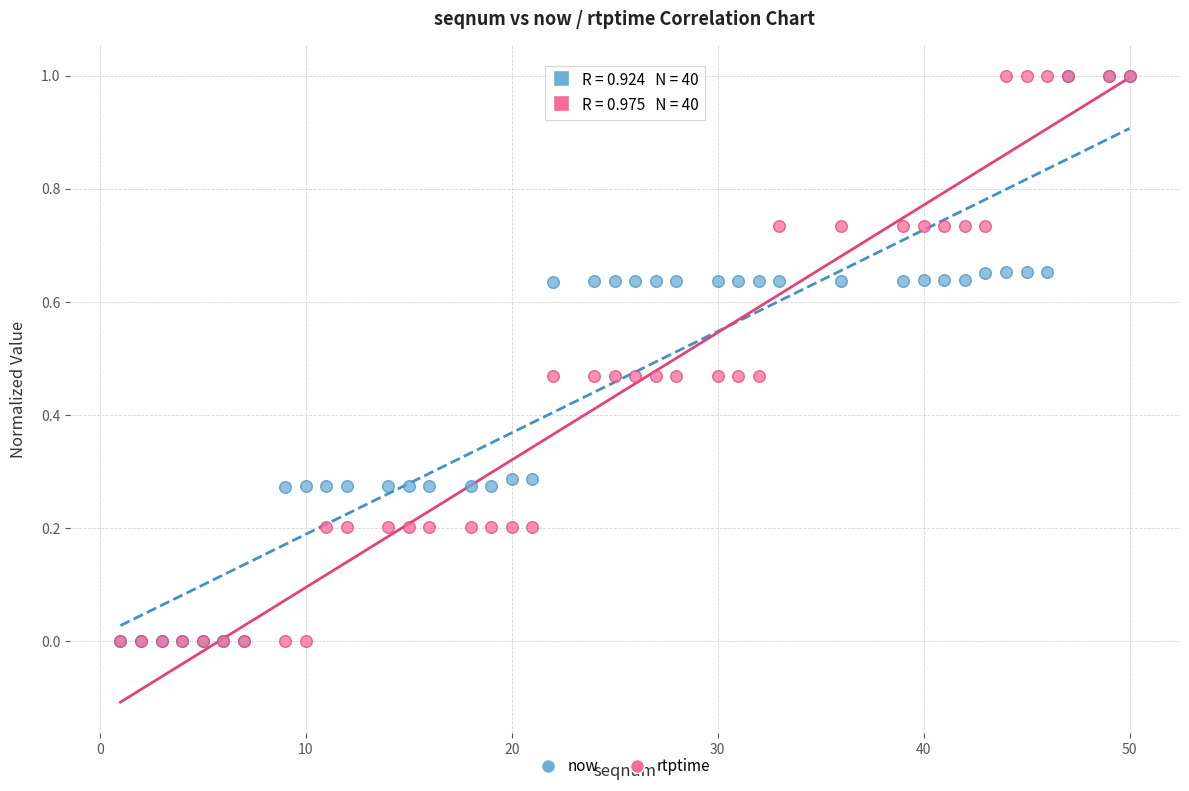

What are all the series names shown in the legend?

now, rtptime